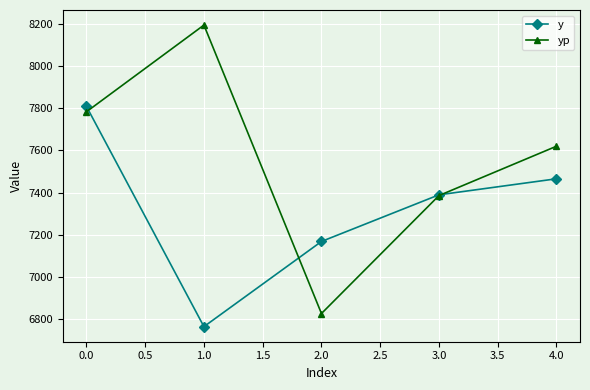

Which series has the largest range (max minus min)?

yp